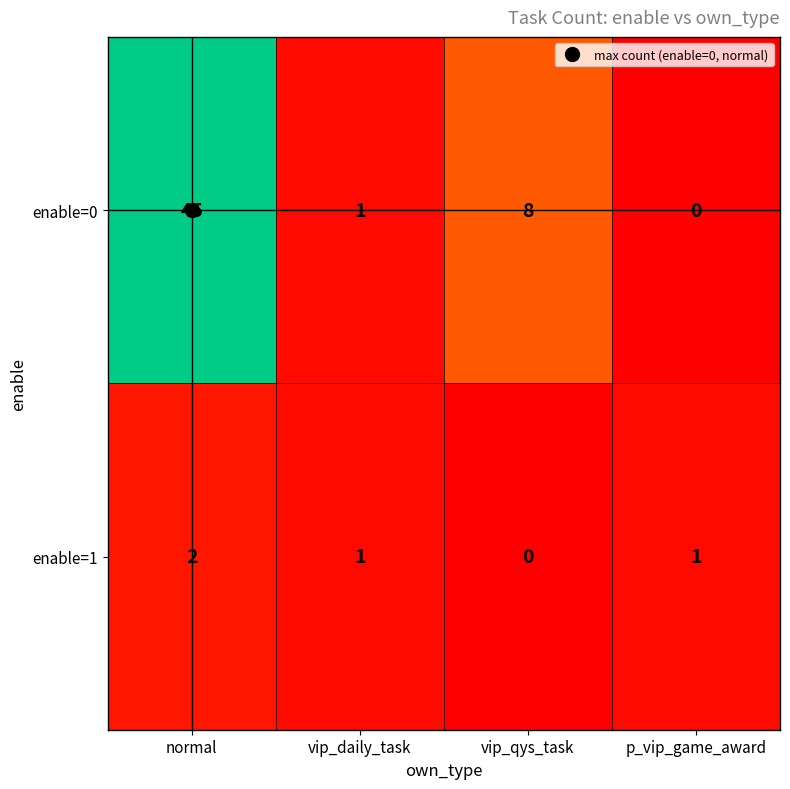

What is the average value of the enable=0 series?

14